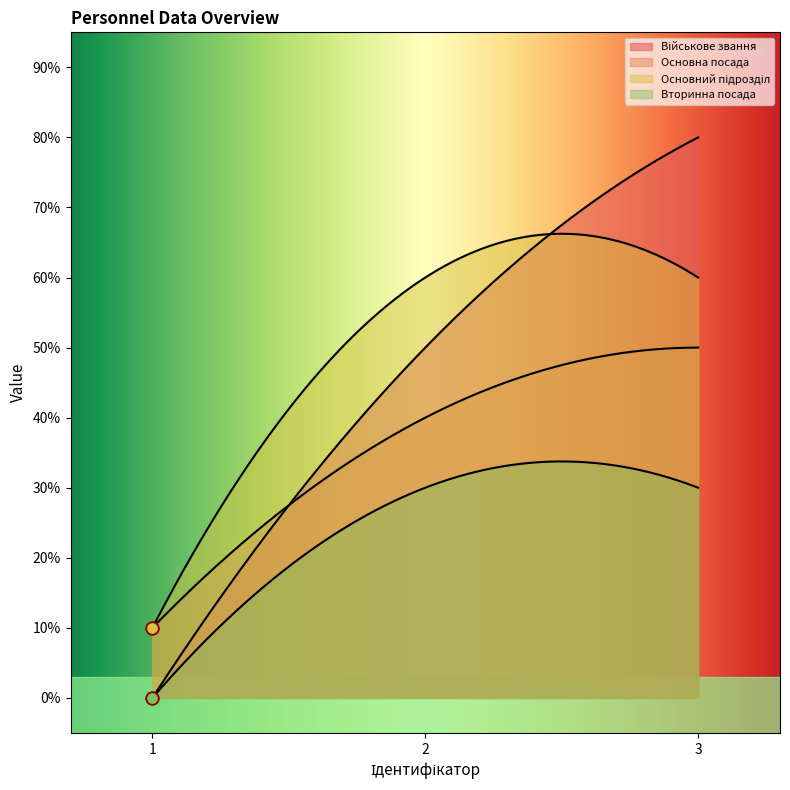

Which series reaches the minimum Y coordinate?

Військове звання